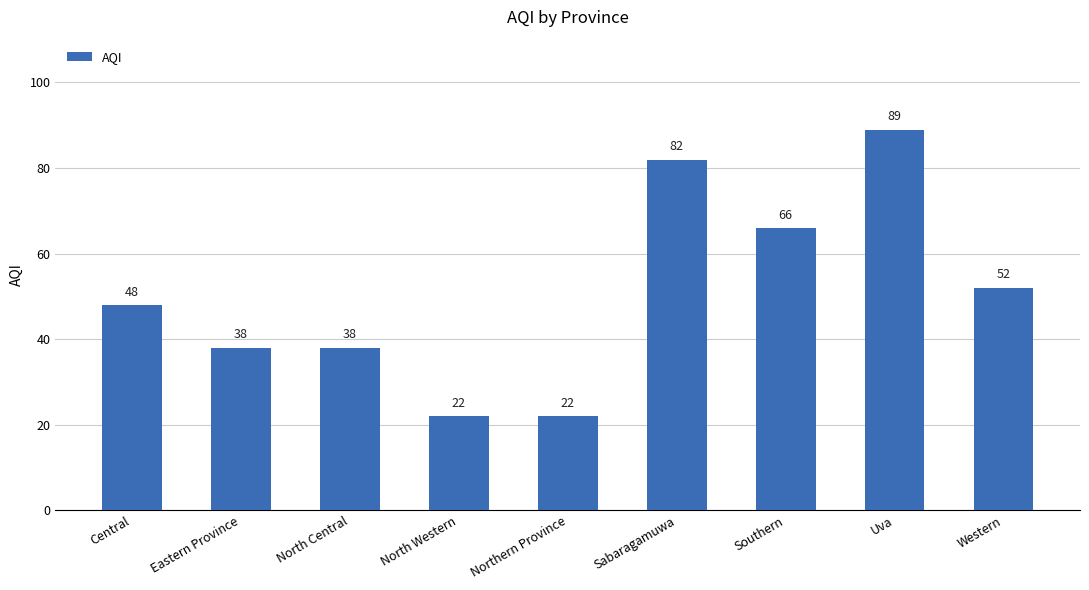

What is the difference between the values at Southern and Northern Province?

44